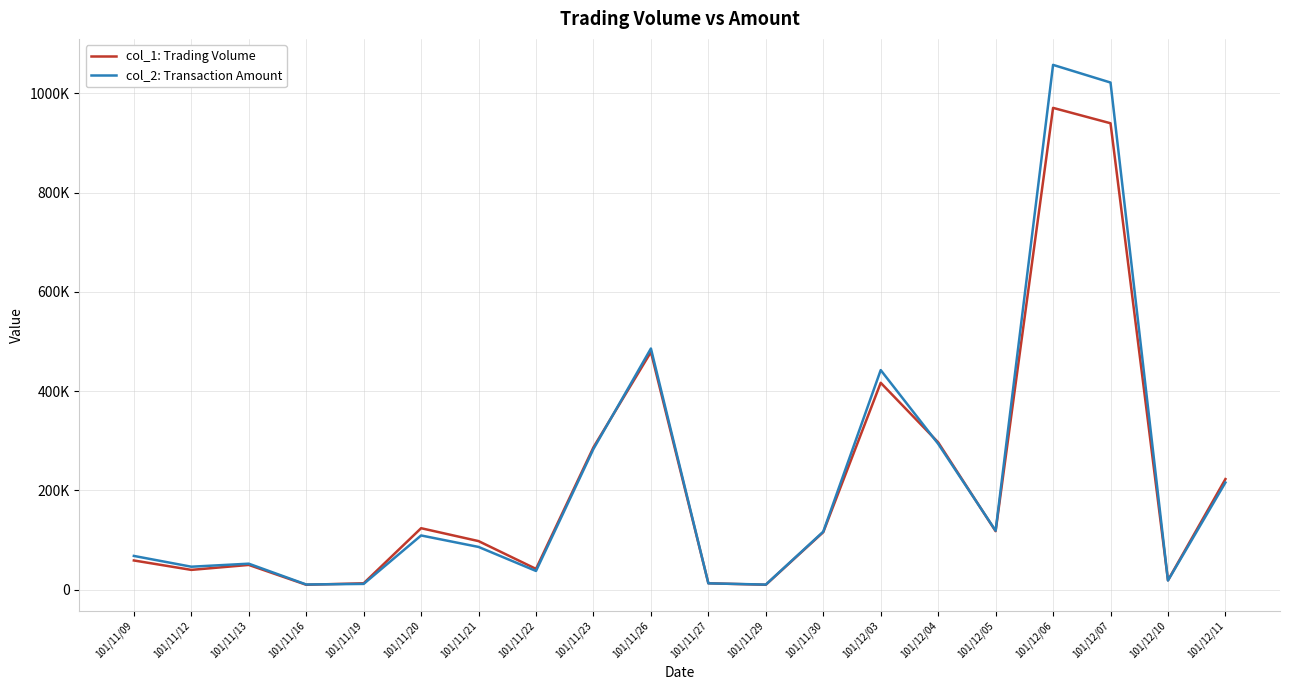

What value does the col_2: Transaction Amount series have at 101/11/22, to the nearest 10?

37850